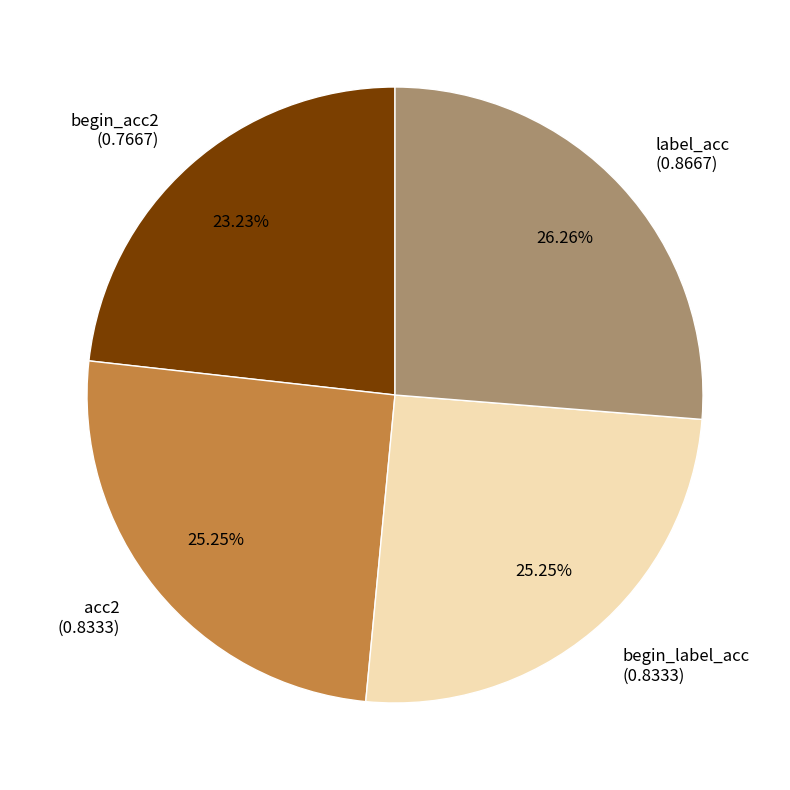

Which has a higher value, label_acc or begin_label_acc?

label_acc